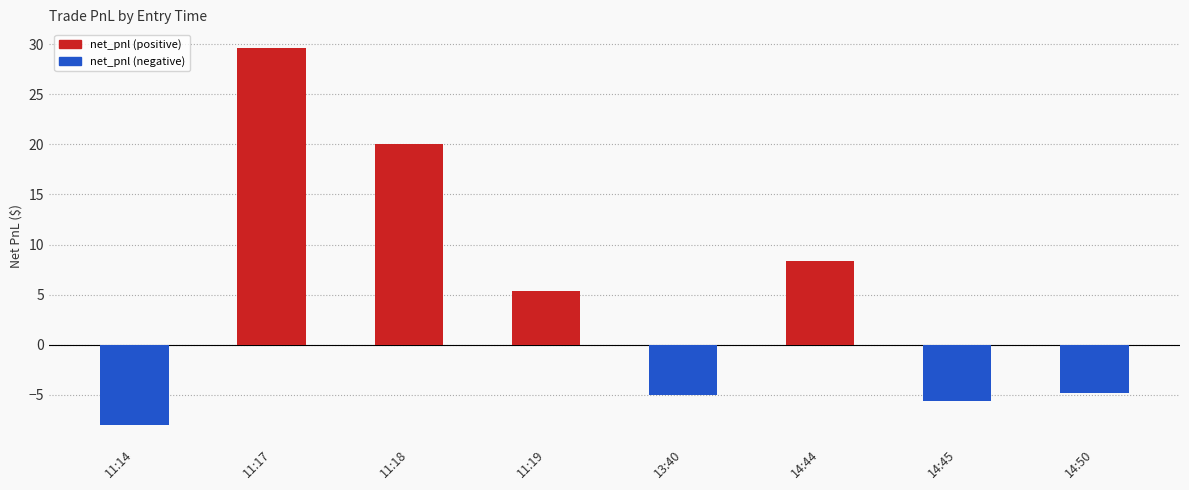

What is the label of the 3rd bar from the left?

11:18